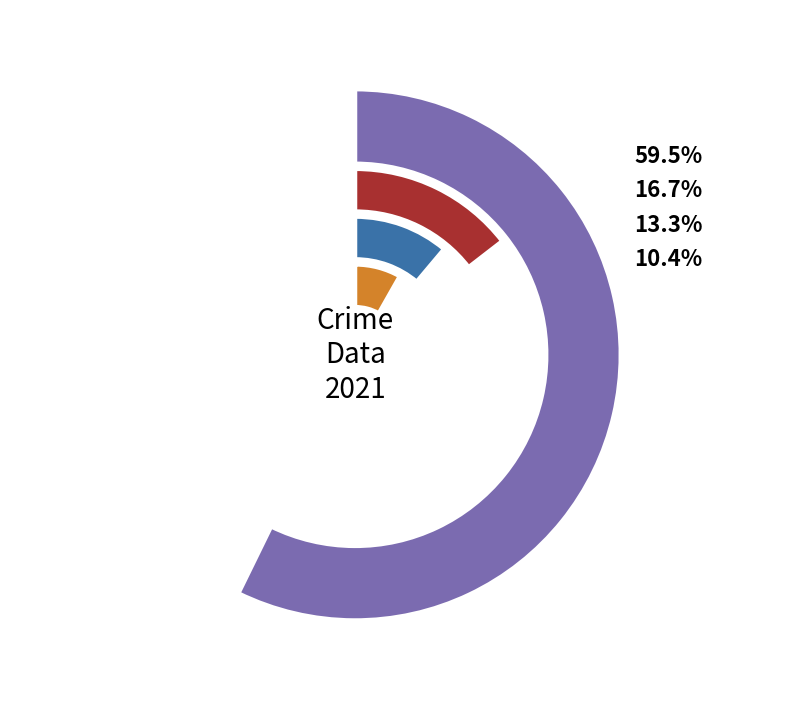

What is the change in value from Criminal Sexual Assault to Theft?

+235